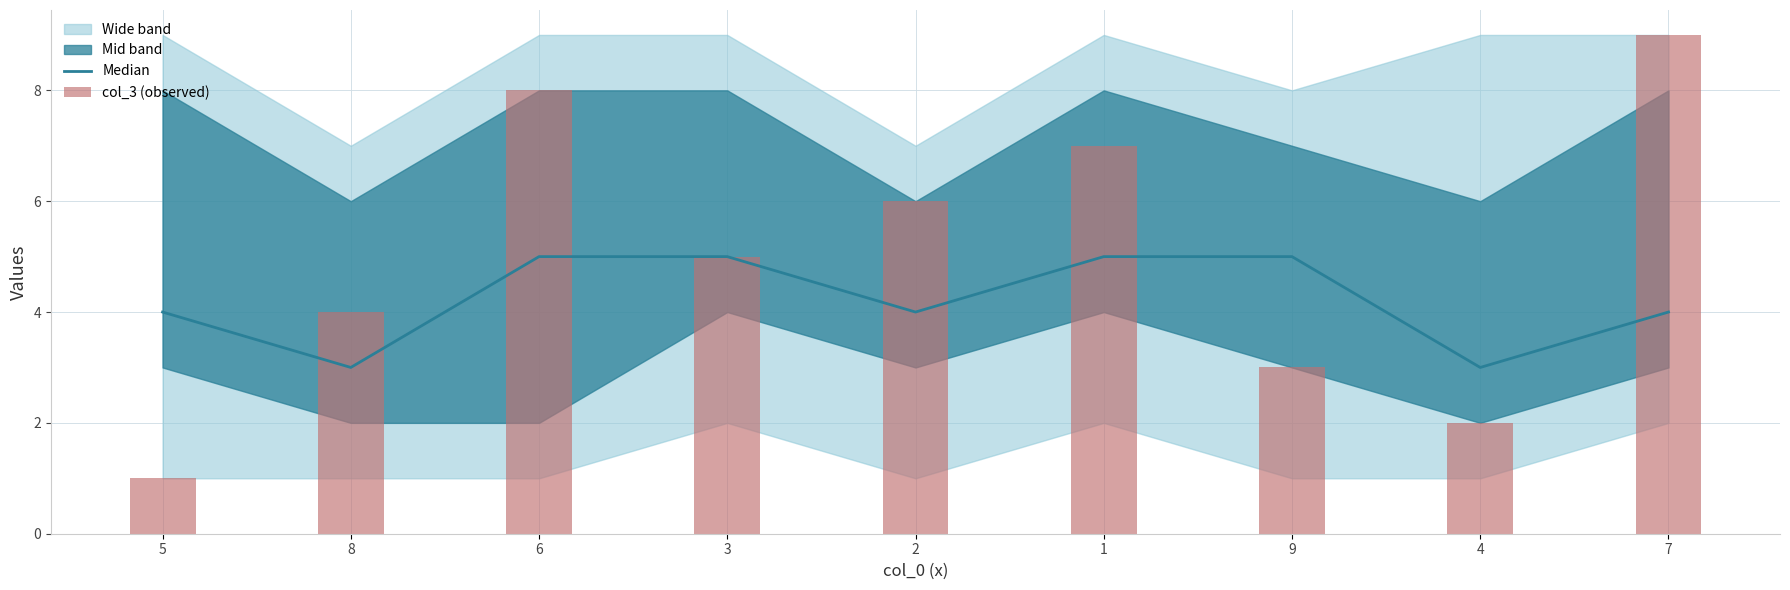

What is the sum of all col_3 (observed) values?

45